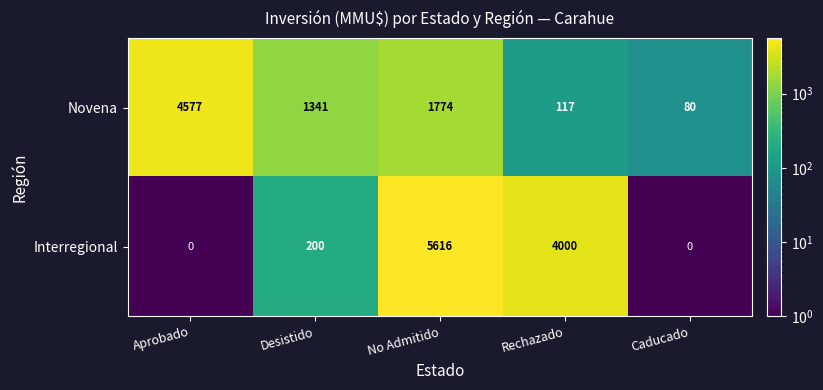

What is the greatest value displayed?

5616